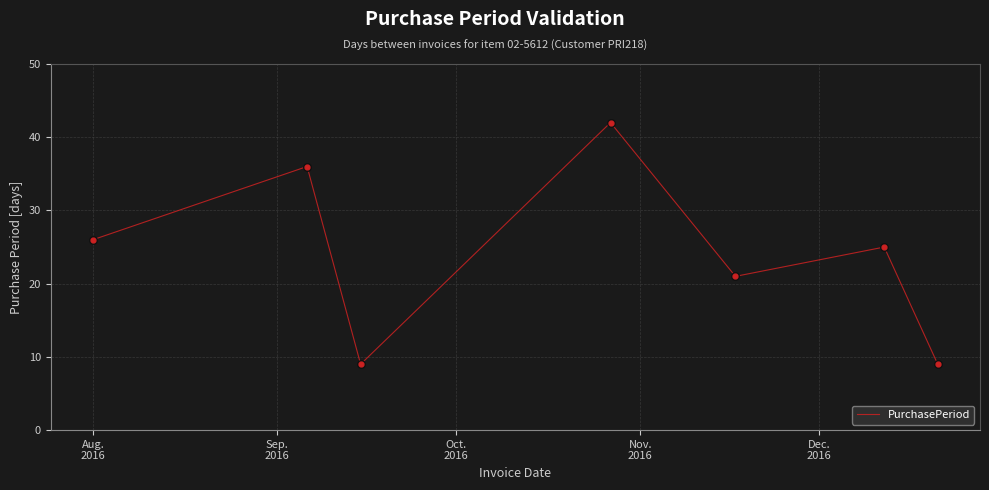

How many interior local valleys (lower than both neighbors) does the data have?

2